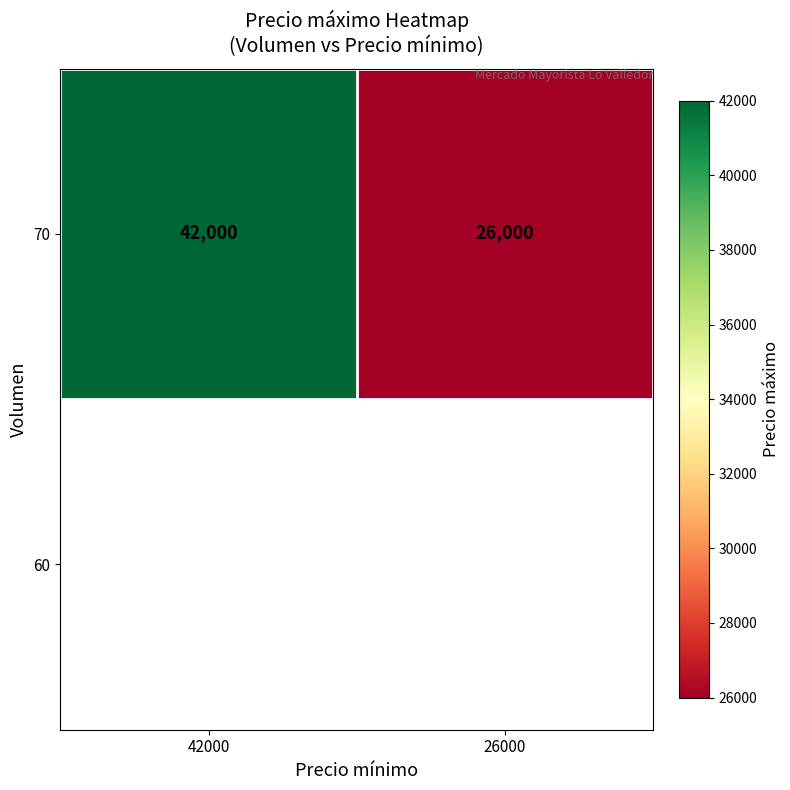

True or false: the data shows 26000 at 26000.

True